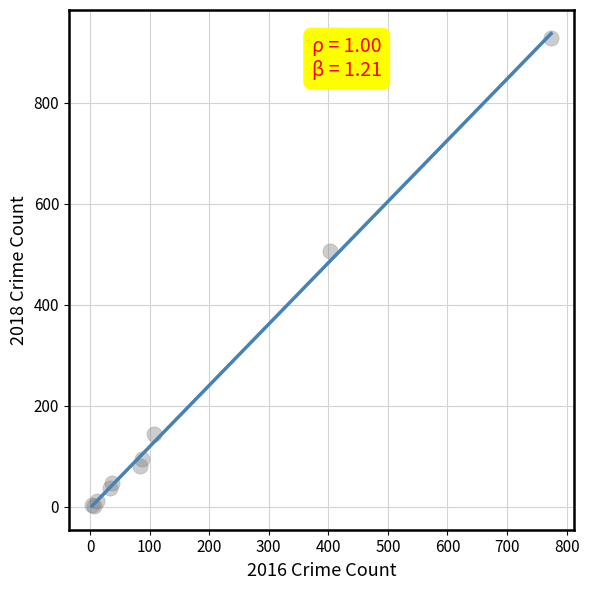

What Y value in the scatter plot is closest to 465?

506